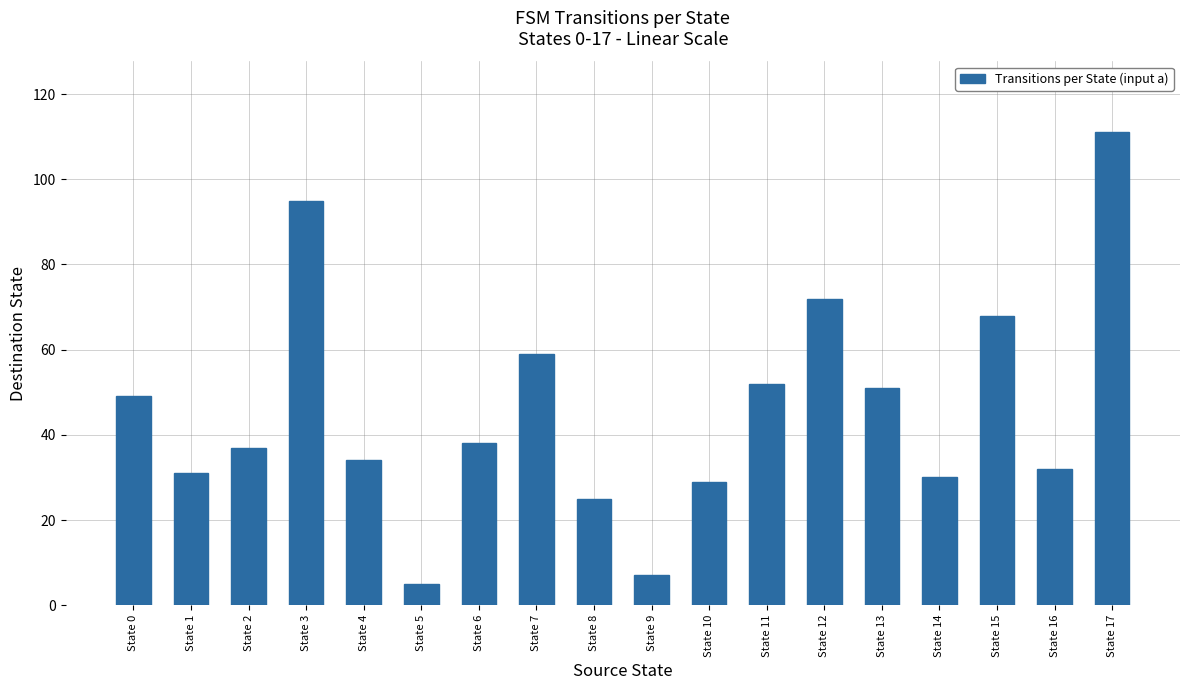

At which label does the data first exceed 38?

State 0